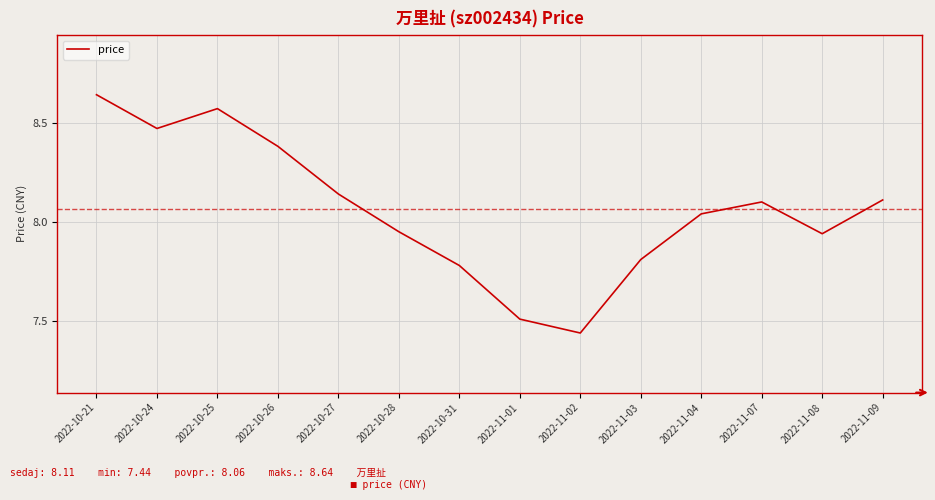

At which label does the data first exceed 8?

2022-10-21